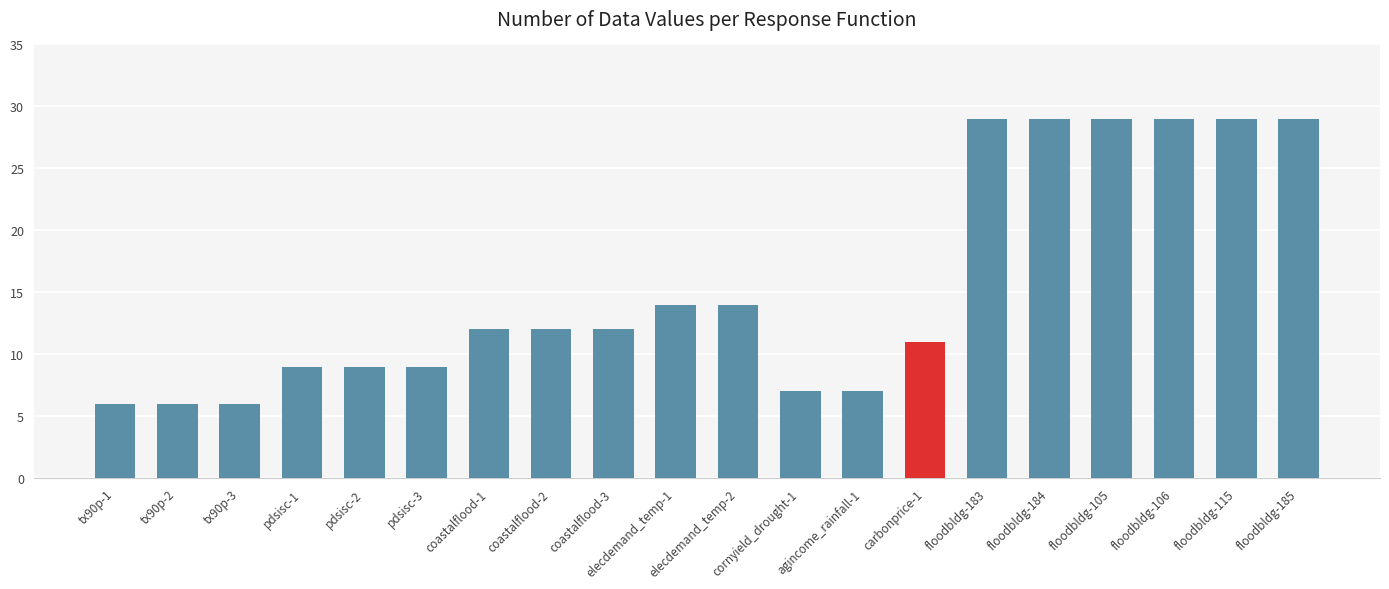

What is the smallest value displayed?

6